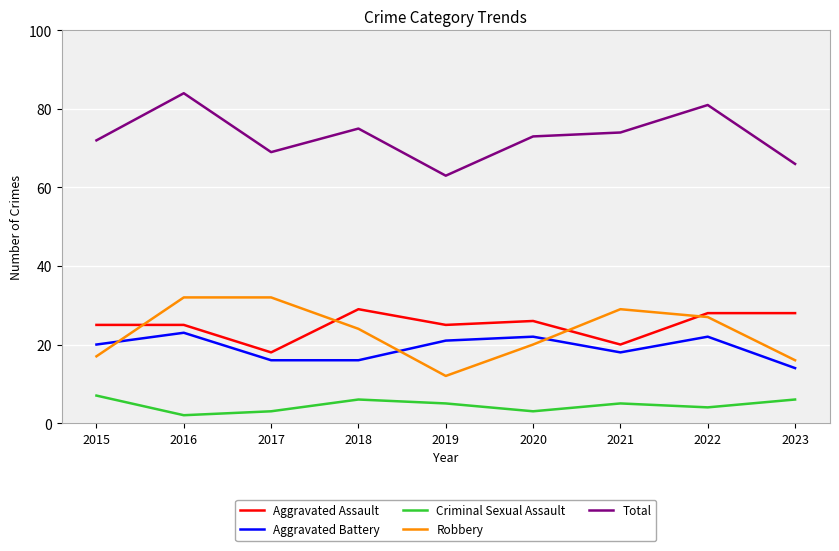

True or false: Aggravated Battery and Total intersect in this chart.

False